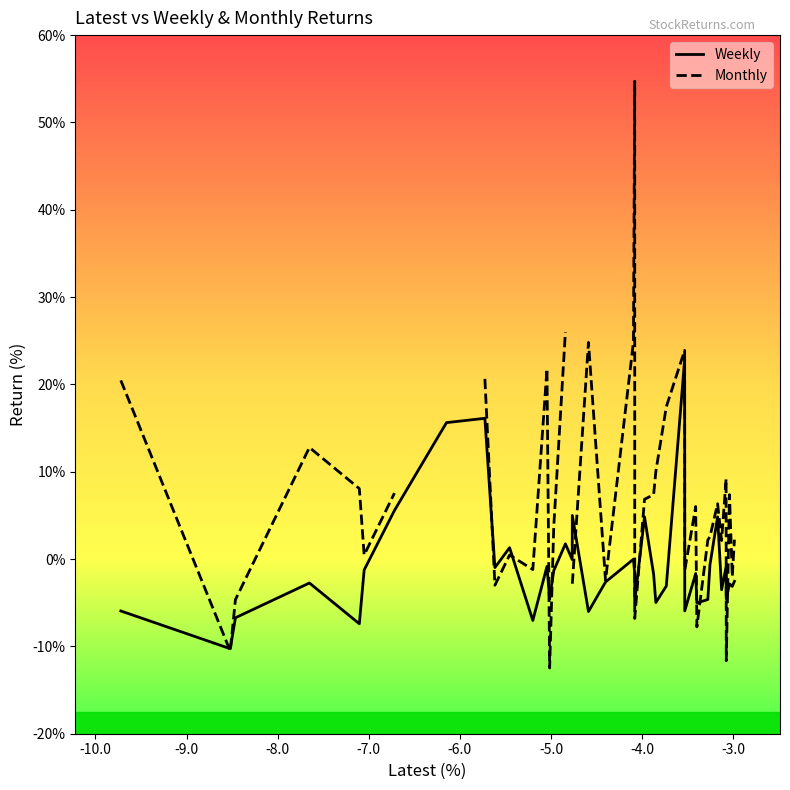

What is the highest value of the Weekly series?

22.8